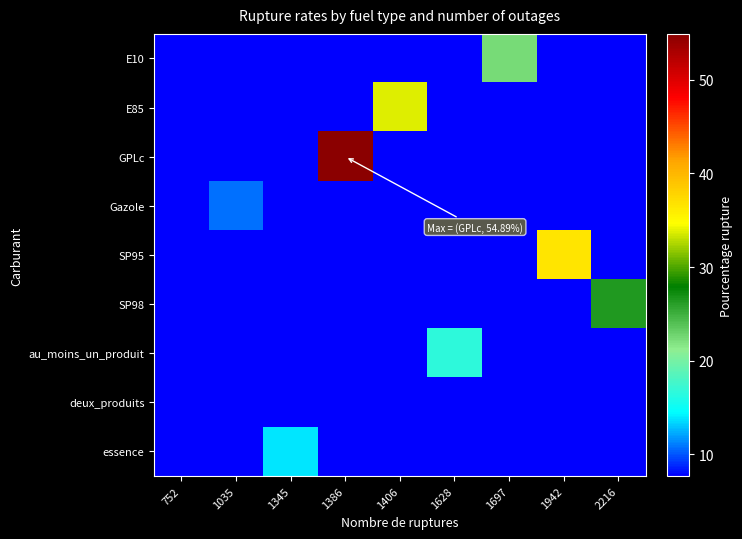

Reading left to right, what are all the values shown in this chart?

E10: 752=0.0	1035=0.0	1345=0.0	1386=0.0	1406=0.0	1628=0.0	1697=22.3	1942=0.0	2216=0.0
E85: 752=0.0	1035=0.0	1345=0.0	1386=0.0	1406=33.7	1628=0.0	1697=0.0	1942=0.0	2216=0.0
GPLc: 752=0.0	1035=0.0	1345=0.0	1386=54.9	1406=0.0	1628=0.0	1697=0.0	1942=0.0	2216=0.0
Gazole: 752=0.0	1035=10.7	1345=0.0	1386=0.0	1406=0.0	1628=0.0	1697=0.0	1942=0.0	2216=0.0
SP95: 752=0.0	1035=0.0	1345=0.0	1386=0.0	1406=0.0	1628=0.0	1697=0.0	1942=36.6	2216=0.0
SP98: 752=0.0	1035=0.0	1345=0.0	1386=0.0	1406=0.0	1628=0.0	1697=0.0	1942=0.0	2216=26.4
au_moins_un_produit: 752=0.0	1035=0.0	1345=0.0	1386=0.0	1406=0.0	1628=16.6	1697=0.0	1942=0.0	2216=0.0
deux_produits: 752=7.7	1035=0.0	1345=0.0	1386=0.0	1406=0.0	1628=0.0	1697=0.0	1942=0.0	2216=0.0
essence: 752=0.0	1035=0.0	1345=13.8	1386=0.0	1406=0.0	1628=0.0	1697=0.0	1942=0.0	2216=0.0